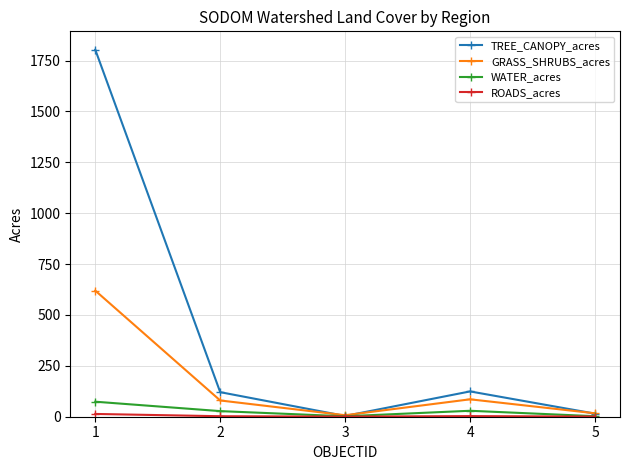

Which series has the largest total across all categories?

TREE_CANOPY_acres